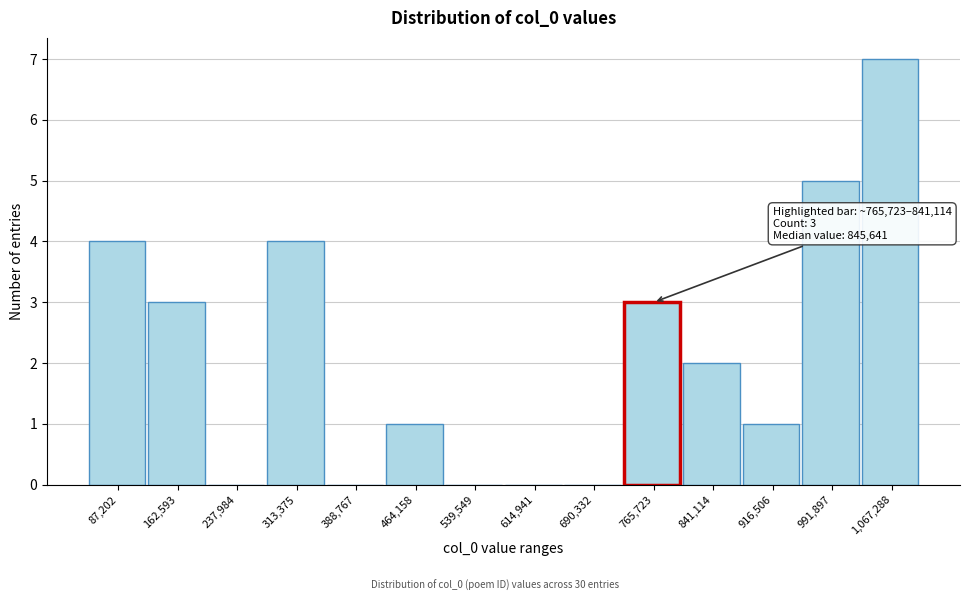

Reading left to right, what are all the values shown in this chart?

87,202=4	162,593=3	237,984=0	313,375=4	388,767=0	464,158=1	539,549=0	614,941=0	690,332=0	765,723=3	841,114=2	916,506=1	991,897=5	1,067,288=7